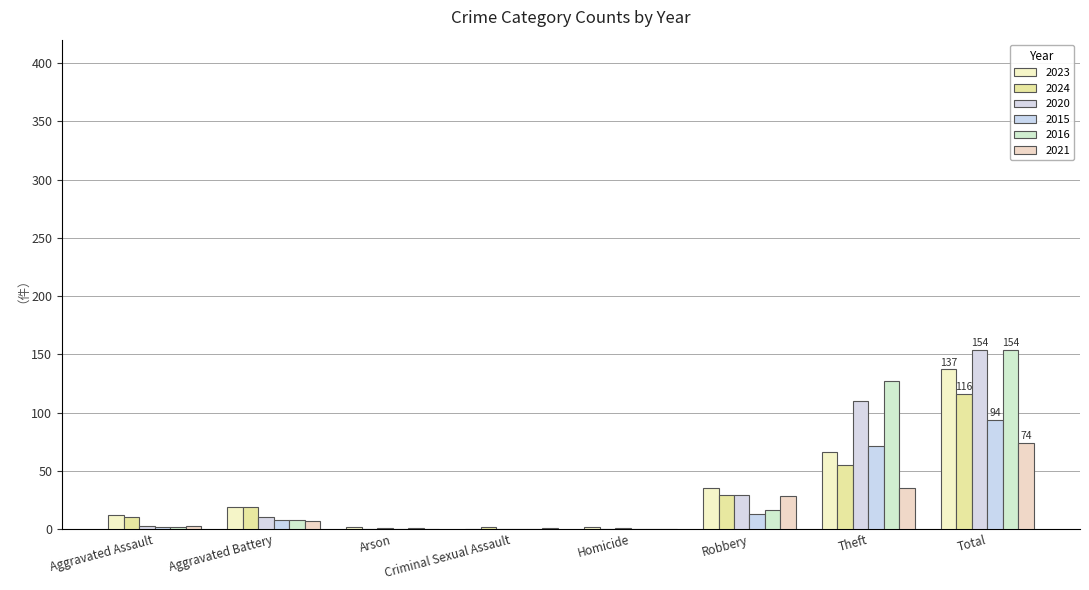

Which category has the highest value across all series?

Total